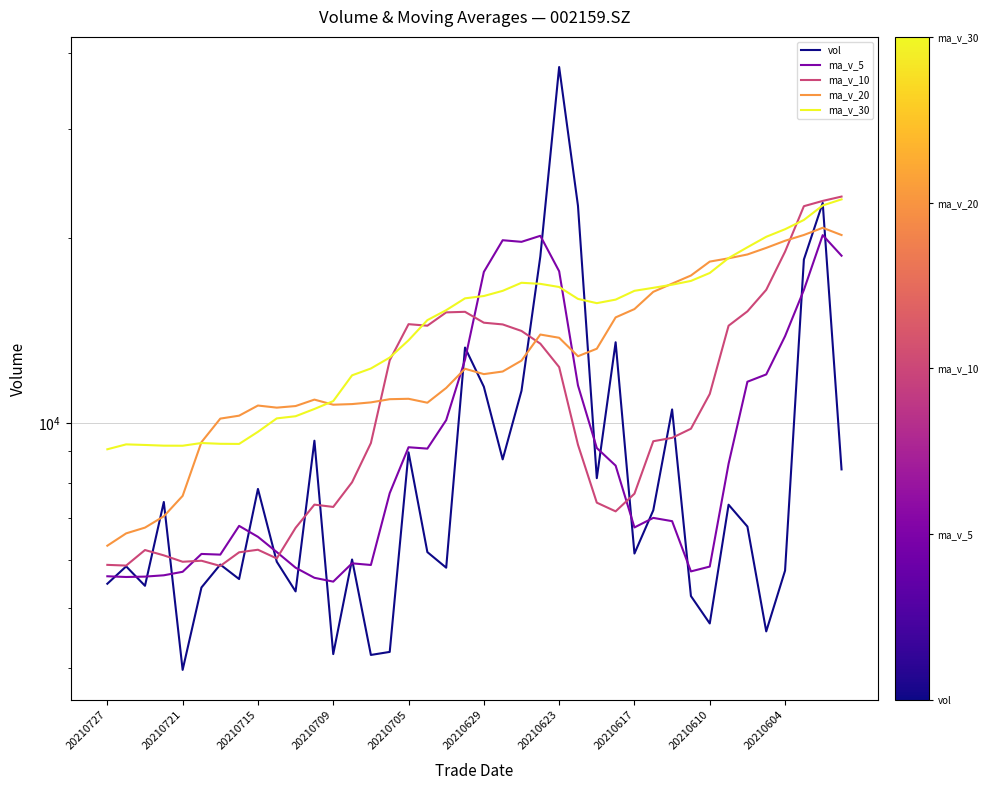

How many series are shown in this chart?

5